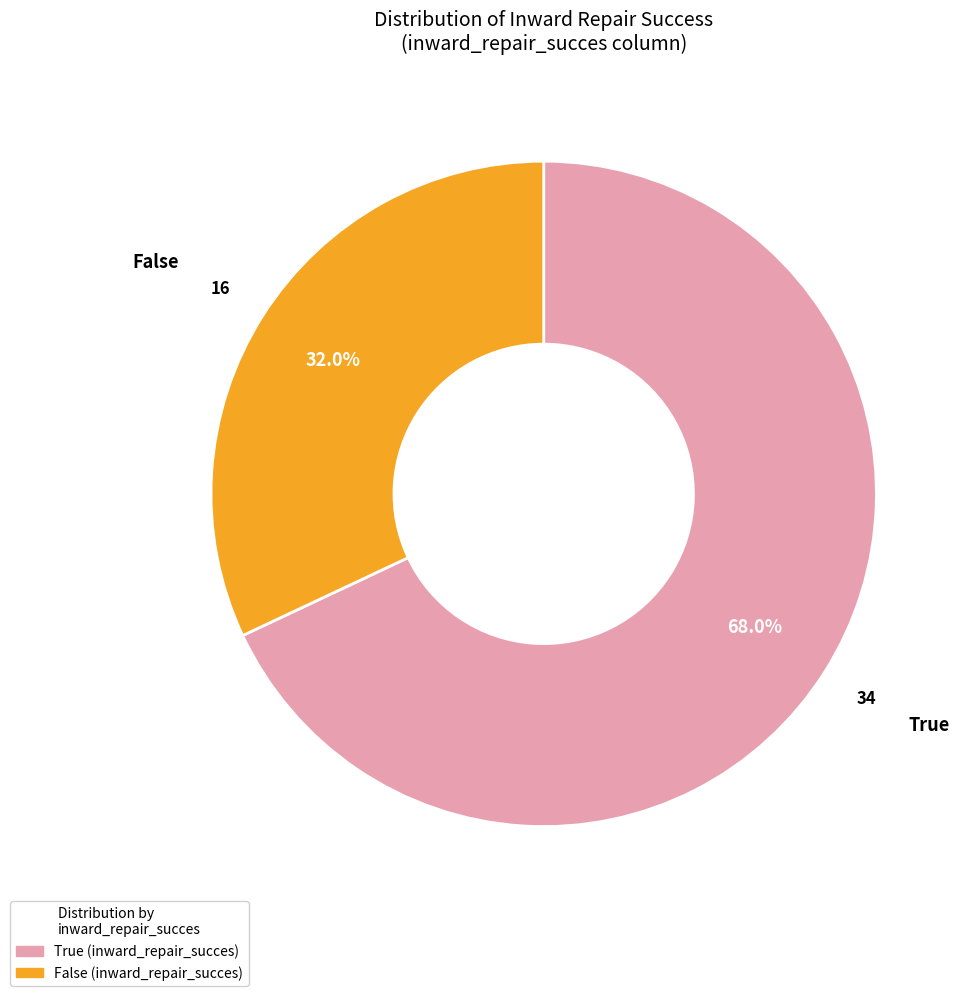

Which has a higher value, False (inward_repair_succes) or True (inward_repair_succes)?

True (inward_repair_succes)